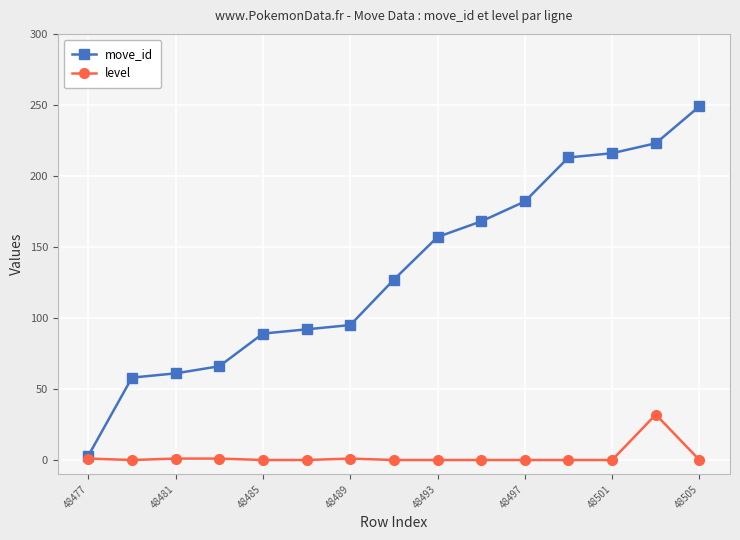

Rank the series by their maximum value, from lowest to highest.

level, move_id